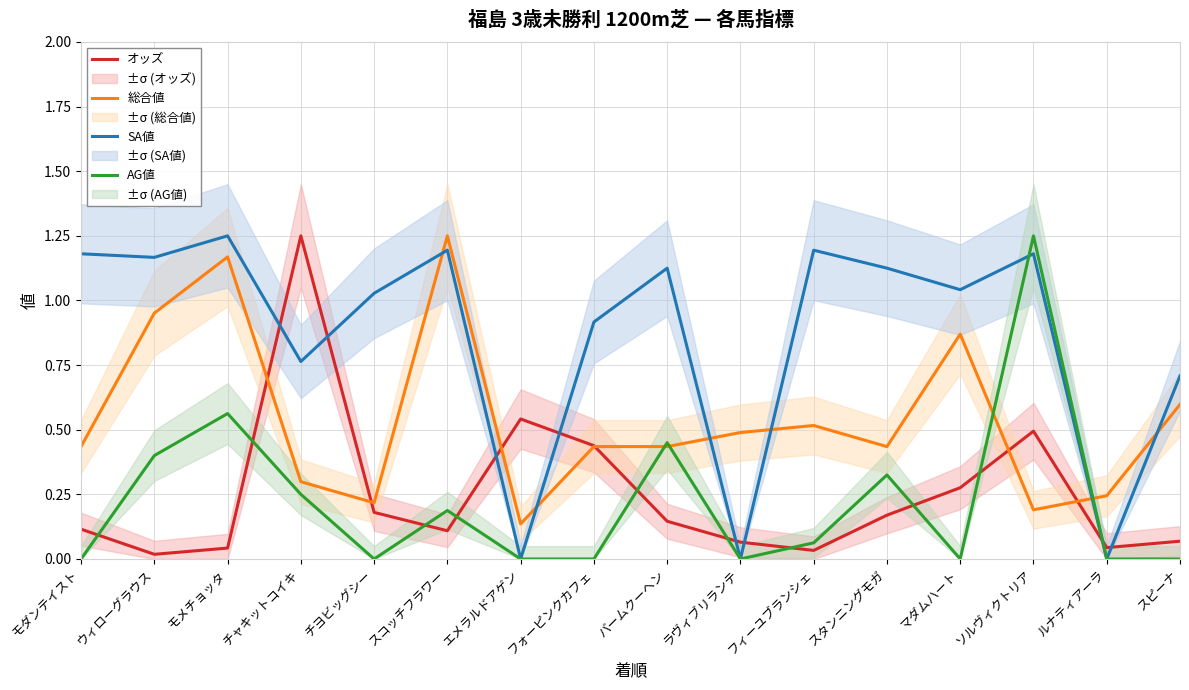

True or false: 総合値 and SA値 intersect in this chart.

True